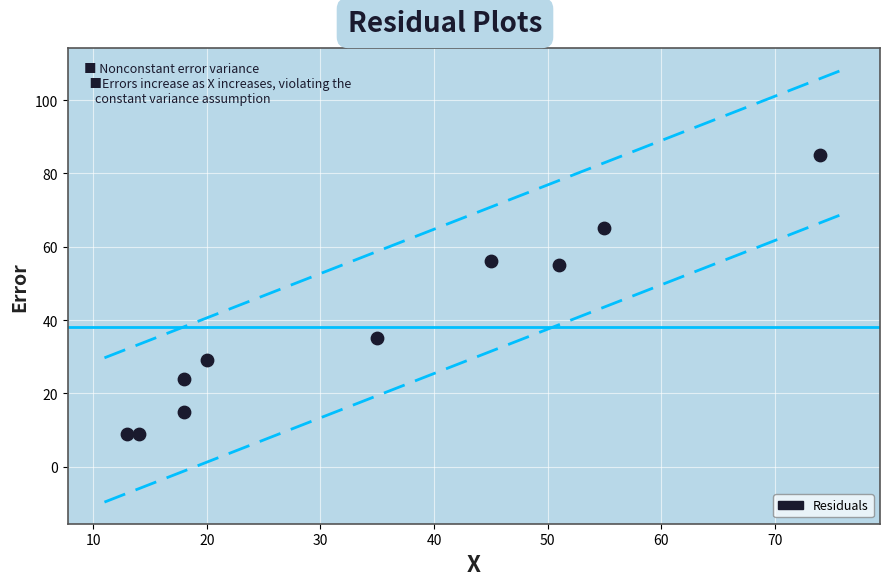

What is the average X value?

34